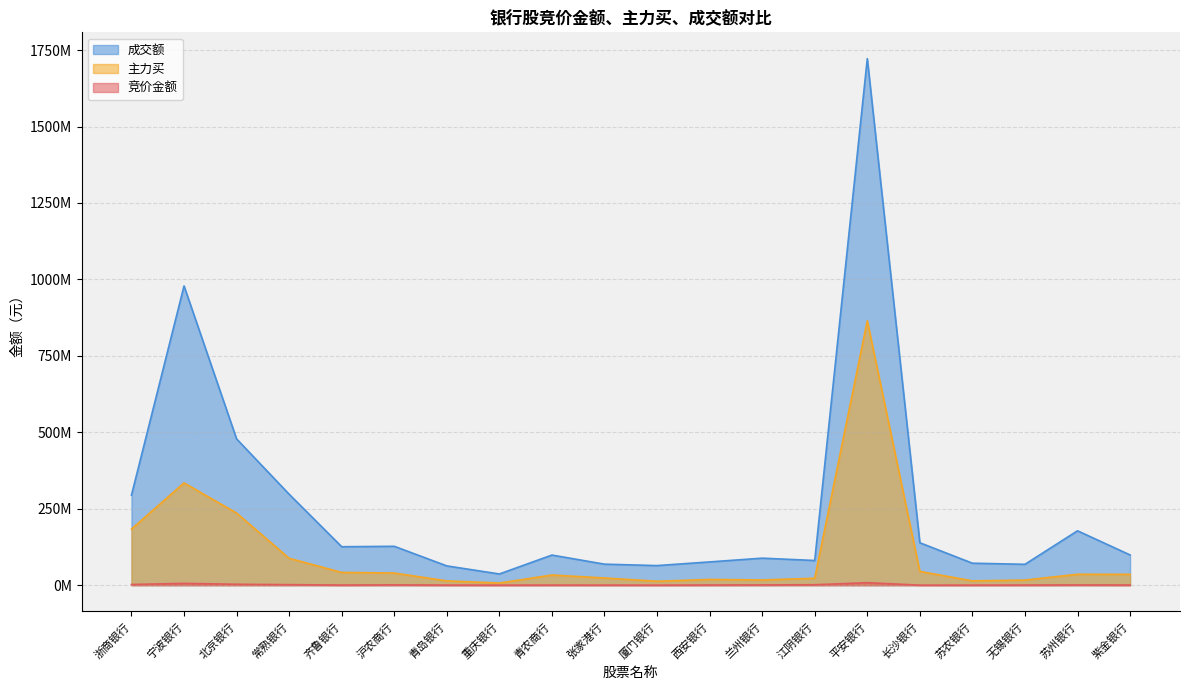

The 竞价金额 series shows 506688 at 西安银行. True or false?

True